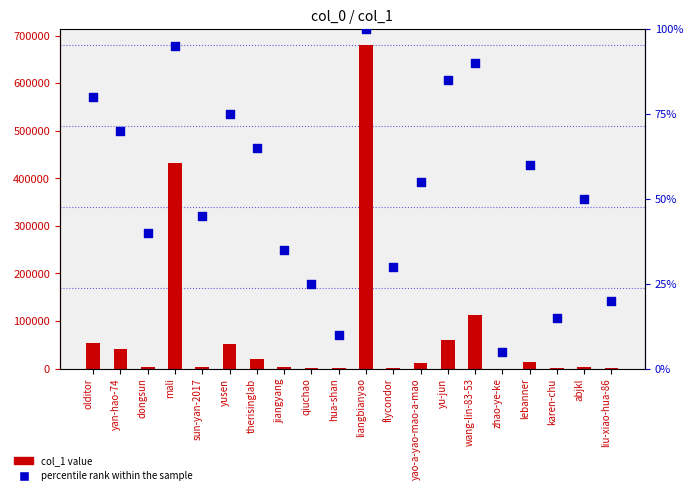

Which series has the widest spread of Y values?

col_1 value